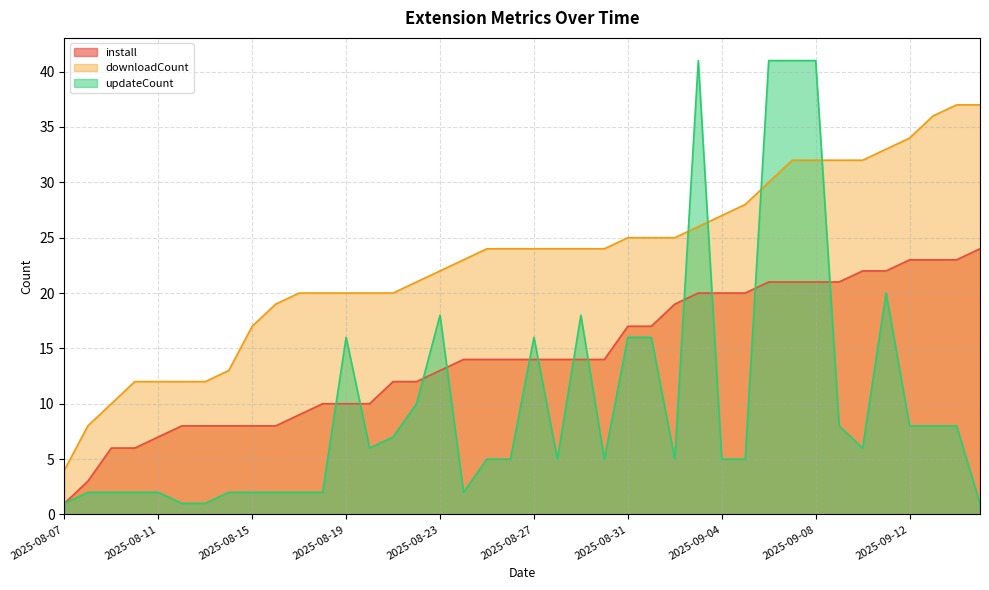

Where do updateCount and install first cross each other?

2025-08-18 and 2025-08-19